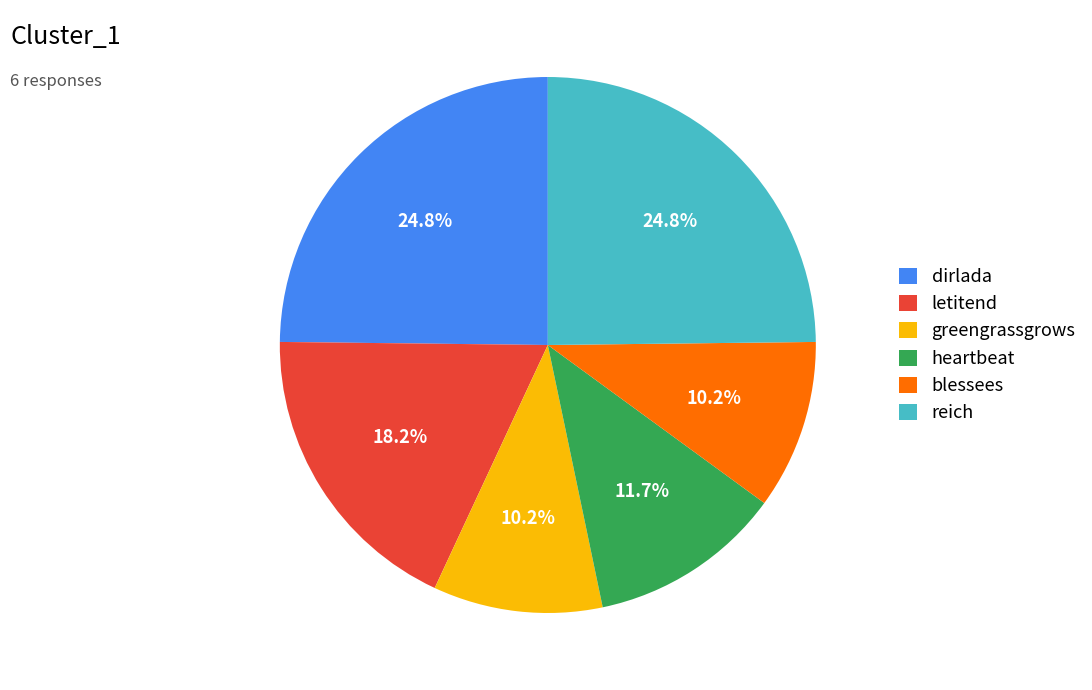

Combined, what portion of the pie is greengrassgrows and heartbeat?

21.9%